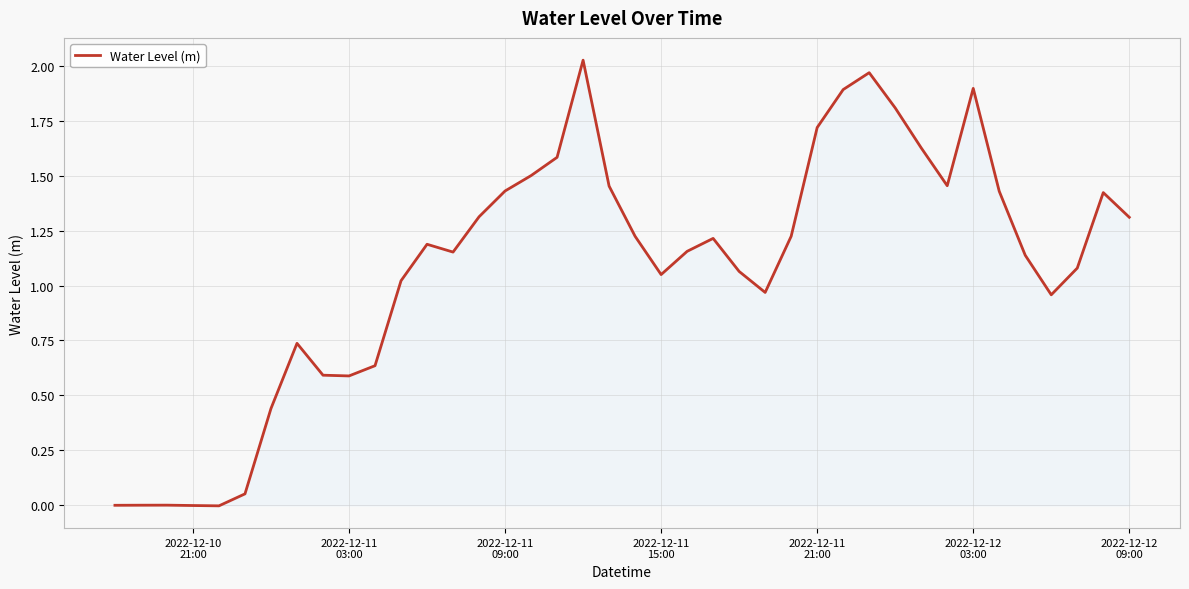

Is this an area chart (filled region under the line)?

Yes